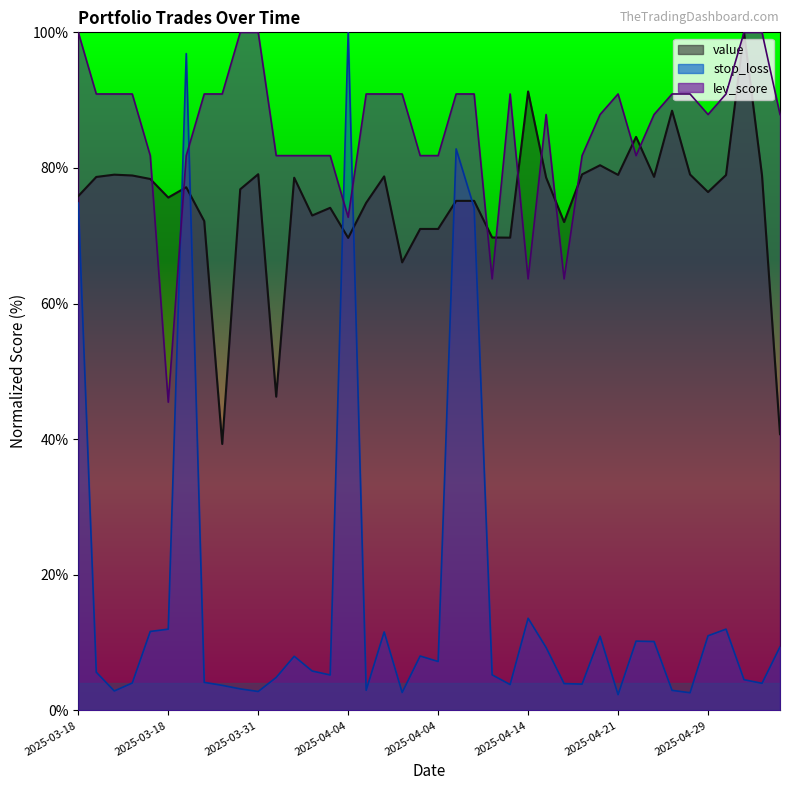

Does the chart have visible grid lines?

No